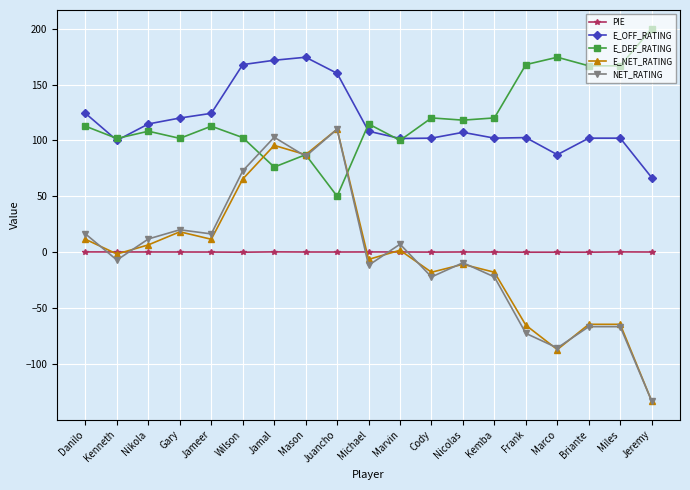

True or false: PIE and E_OFF_RATING intersect in this chart.

False